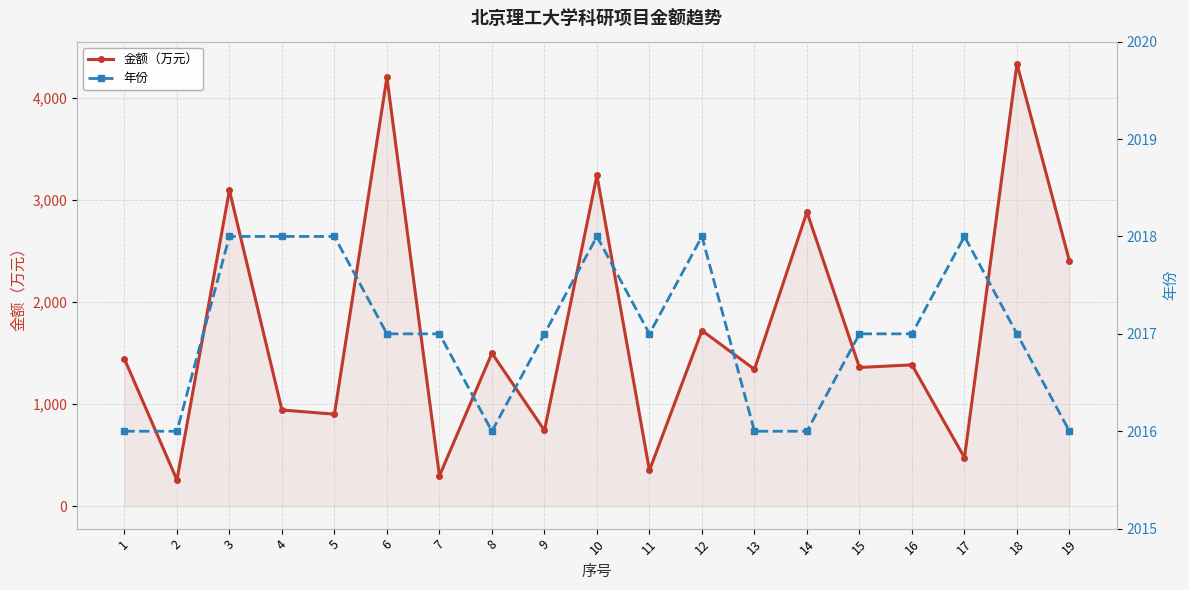

Where do 金额（万元） and 年份 first cross each other?

2 and 3